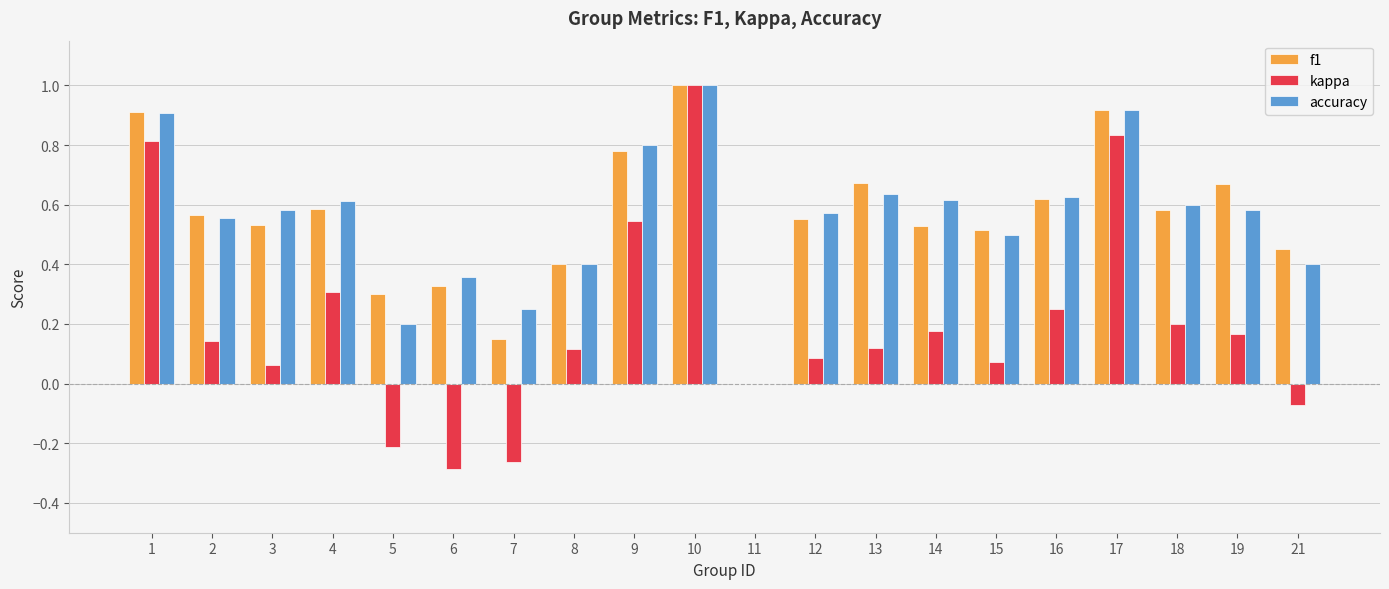

At which category is the sum across all series the highest?

10